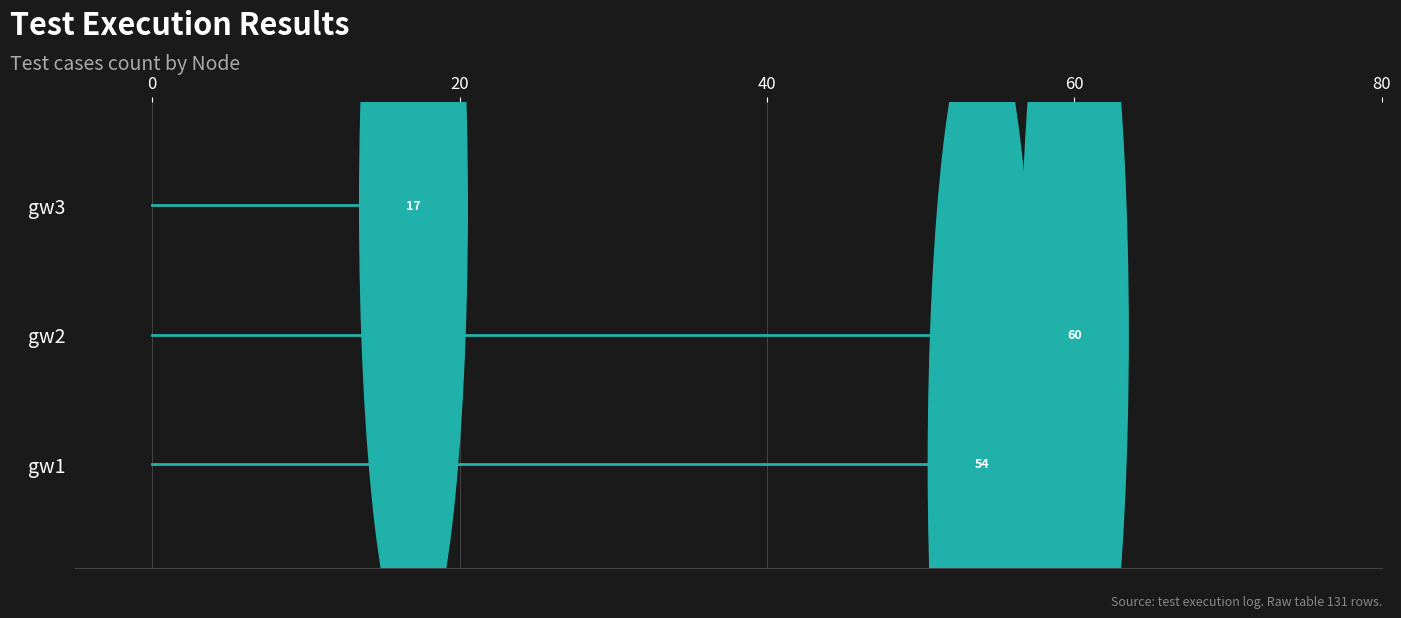

How many distinct data groups are displayed?

3